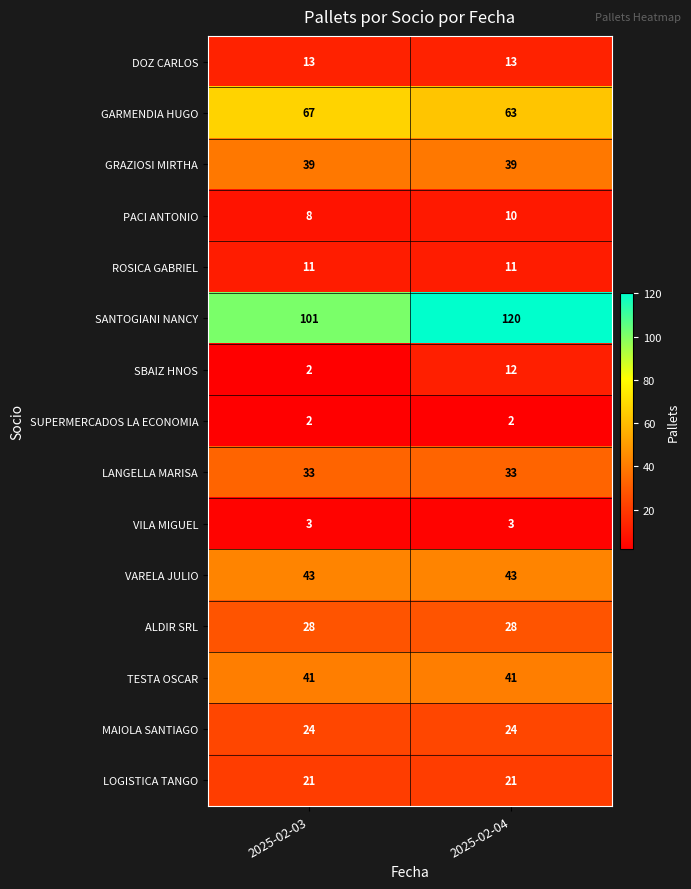

Rank the series at 2025-02-04 from highest to lowest value.

SANTOGIANI NANCY, GARMENDIA HUGO, VARELA JULIO, TESTA OSCAR, GRAZIOSI MIRTHA, LANGELLA MARISA, ALDIR SRL, MAIOLA SANTIAGO, LOGISTICA TANGO, DOZ CARLOS, SBAIZ HNOS, ROSICA GABRIEL, PACI ANTONIO, VILA MIGUEL, SUPERMERCADOS LA ECONOMIA